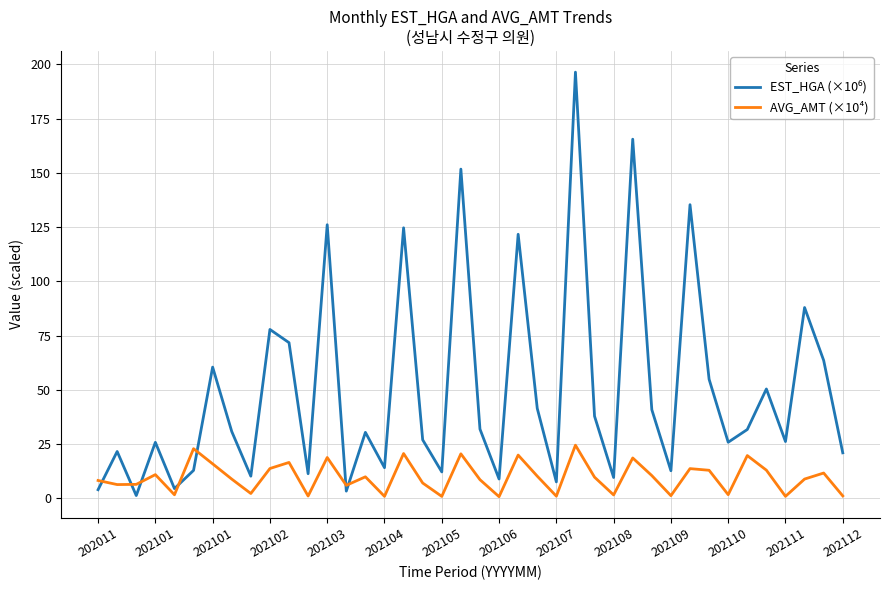

What is the maximum value shown in the chart?

196.4